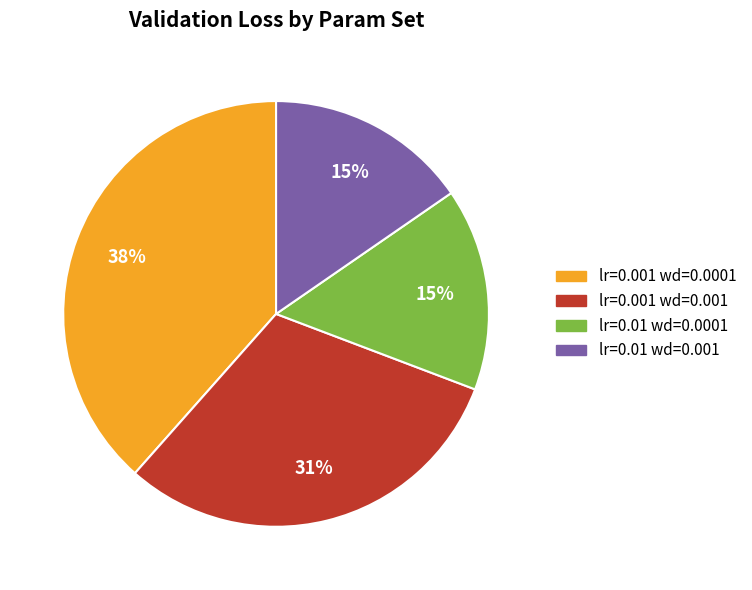

Does any single category account for the majority?

No